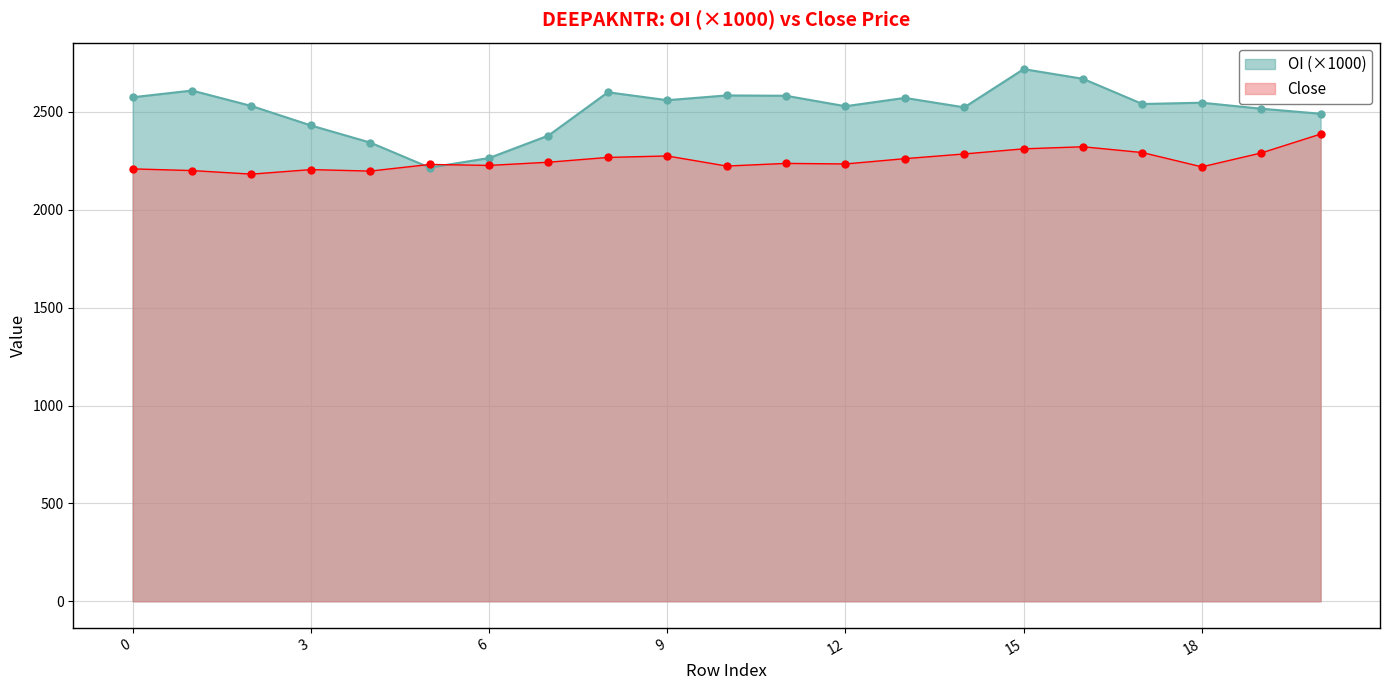

Which series has the widest spread of values?

OI (×1000)